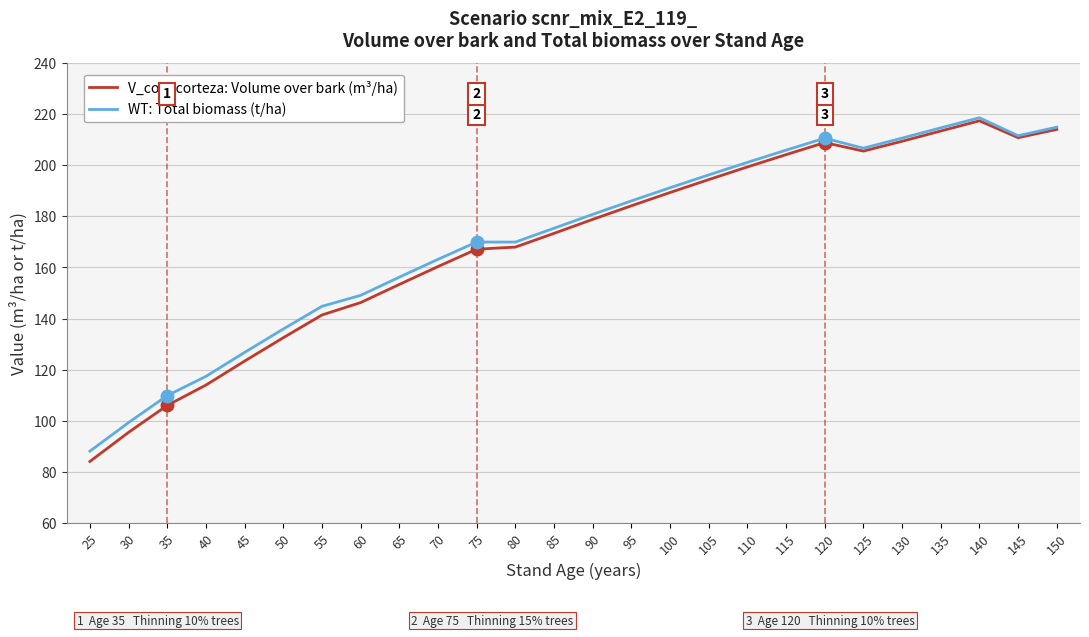

Between 35 and 145, which series saw the biggest shift?

V_con_corteza: Volume over bark (m³/ha)